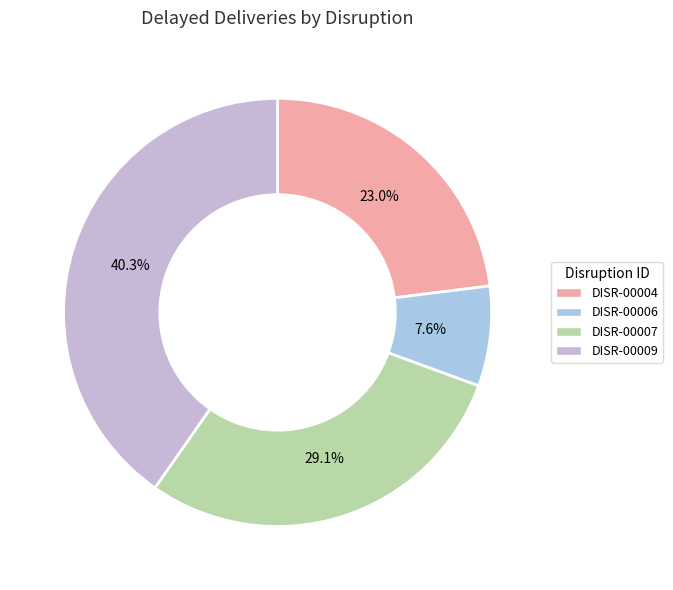

Approximately how many times larger is the value at DISR-00004 compared to DISR-00009?

0.6